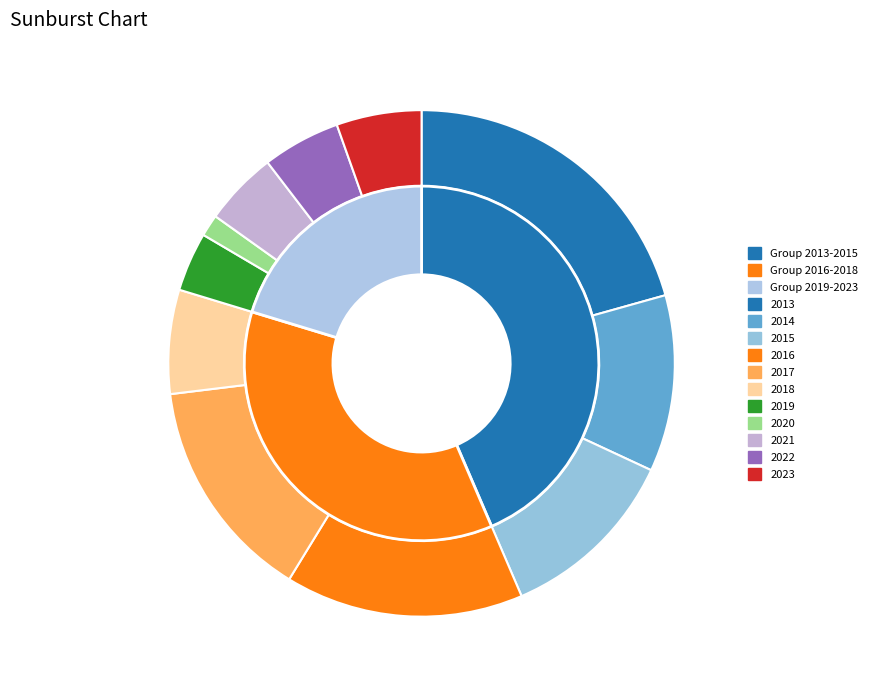

The 2021 slice represents 5% of the pie. True or false?

True